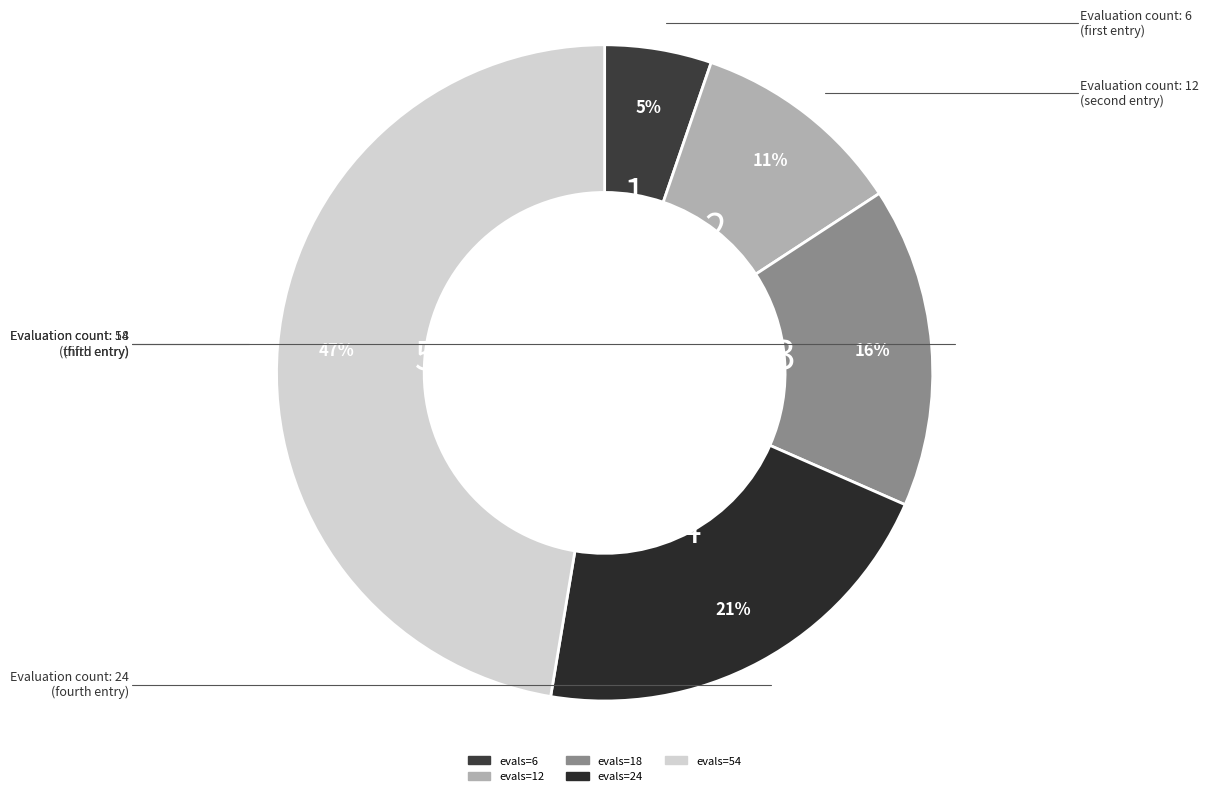

Which slice is the smallest?

evals=6